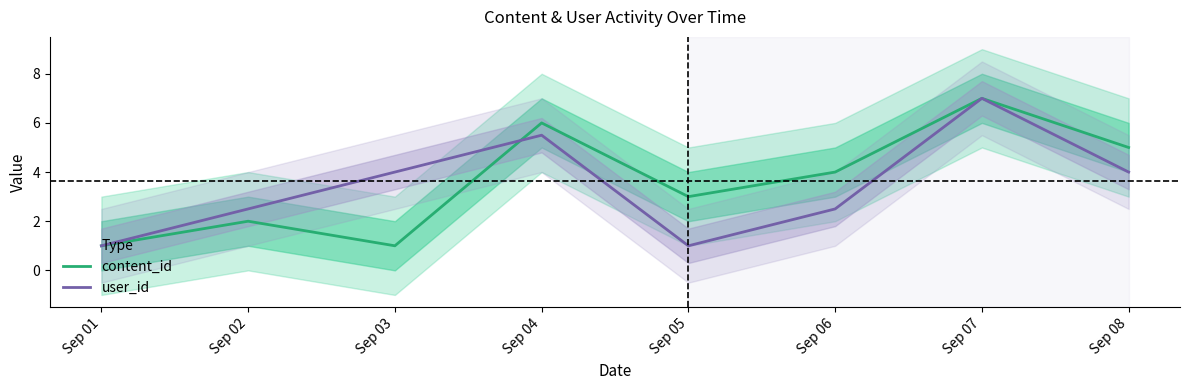

Read the content_id value at Sep 03.

1.0